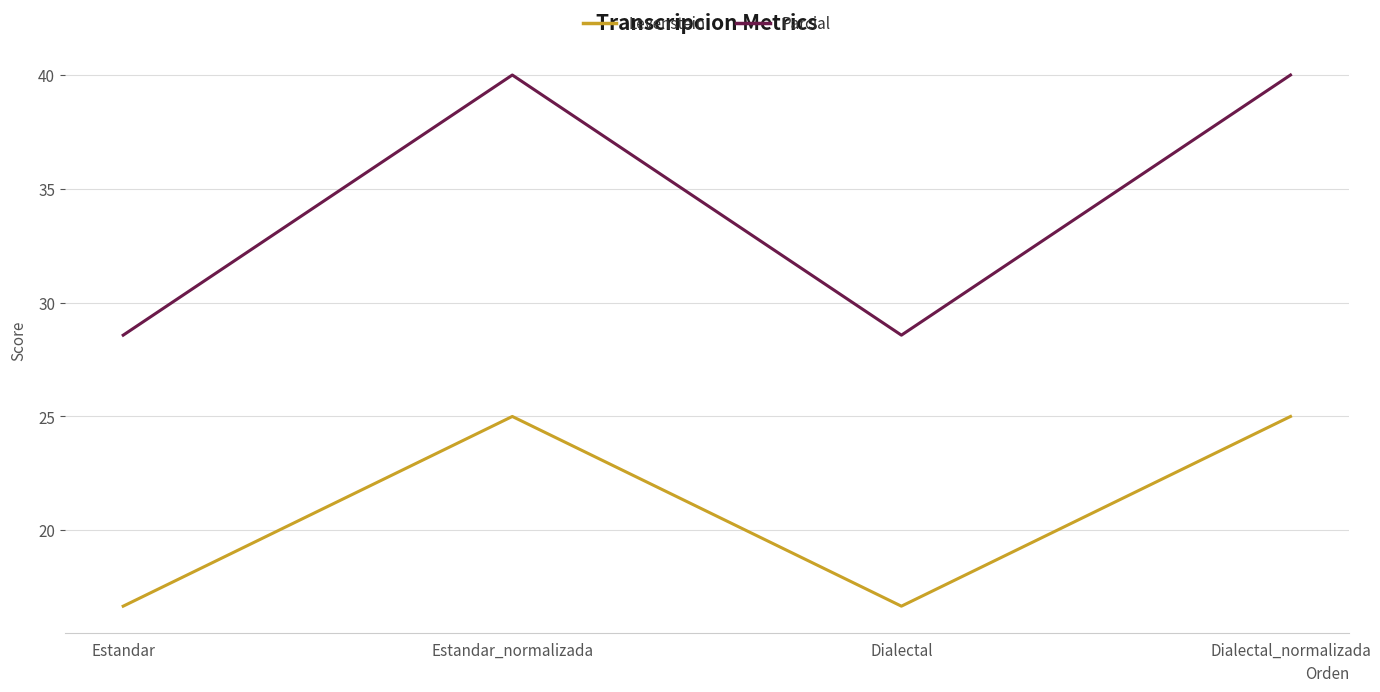

True or false: Parcial has more than 0 interior local peaks.

True